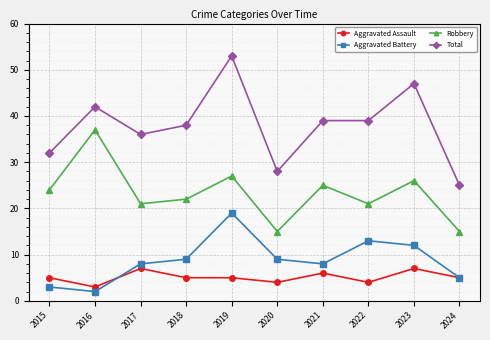

List the series in order of their peak value, highest first.

Total, Robbery, Aggravated Battery, Aggravated Assault